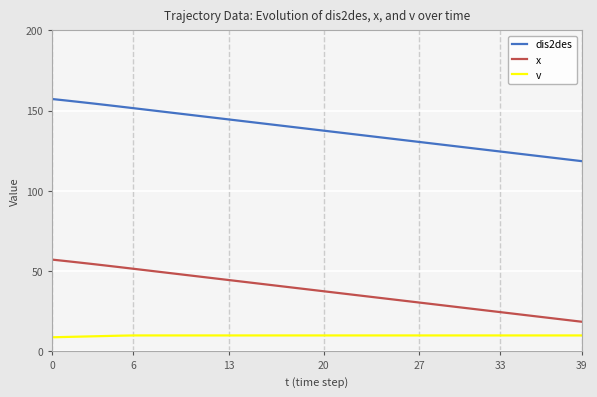

True or false: dis2des and v cross at least once.

False